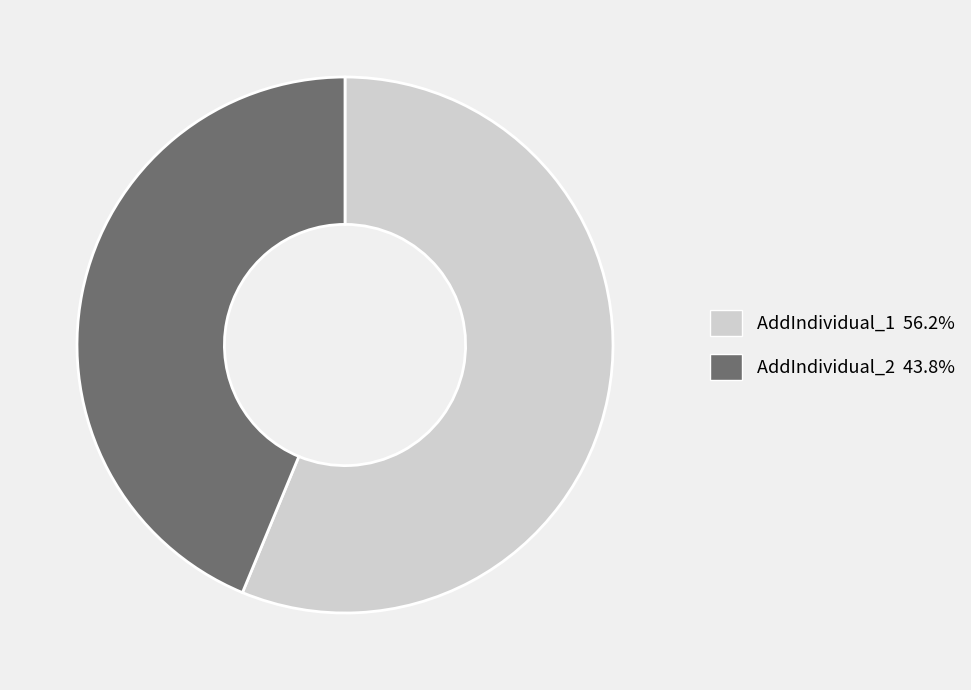

Rank the categories by value from lowest to highest.

AddIndividual_2, AddIndividual_1